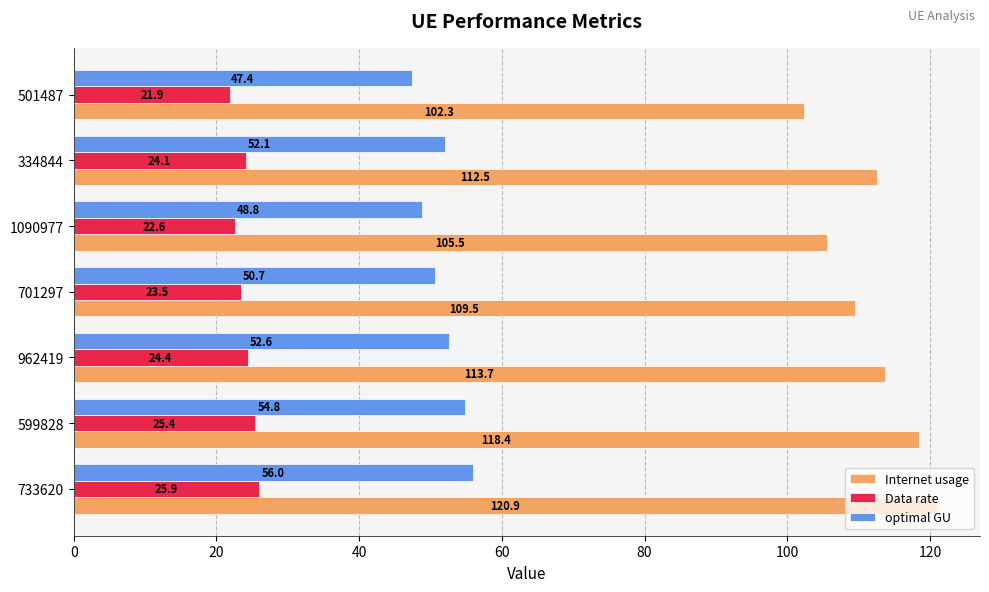

Which series has the widest spread of values?

Internet usage